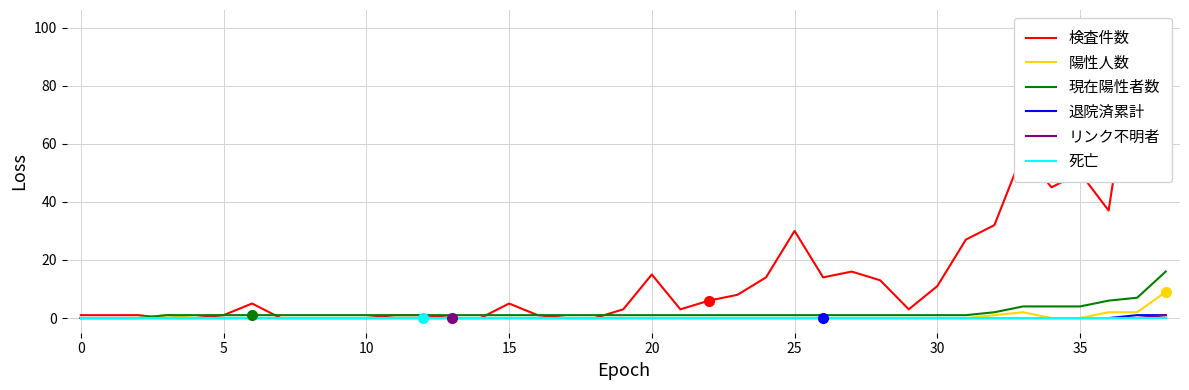

True or false: 退院済累計 has a value of 0 at 5.

True